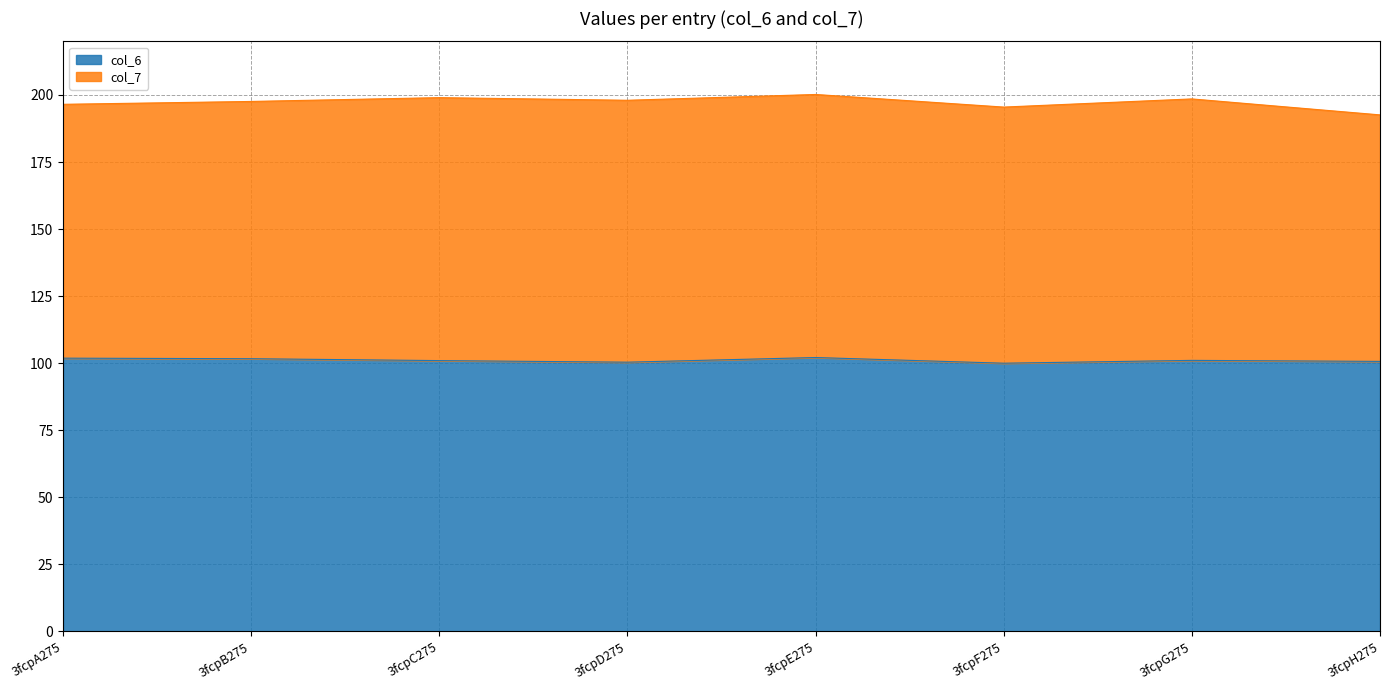

True or false: the data shows 42.8 at 3fcpD275.

False